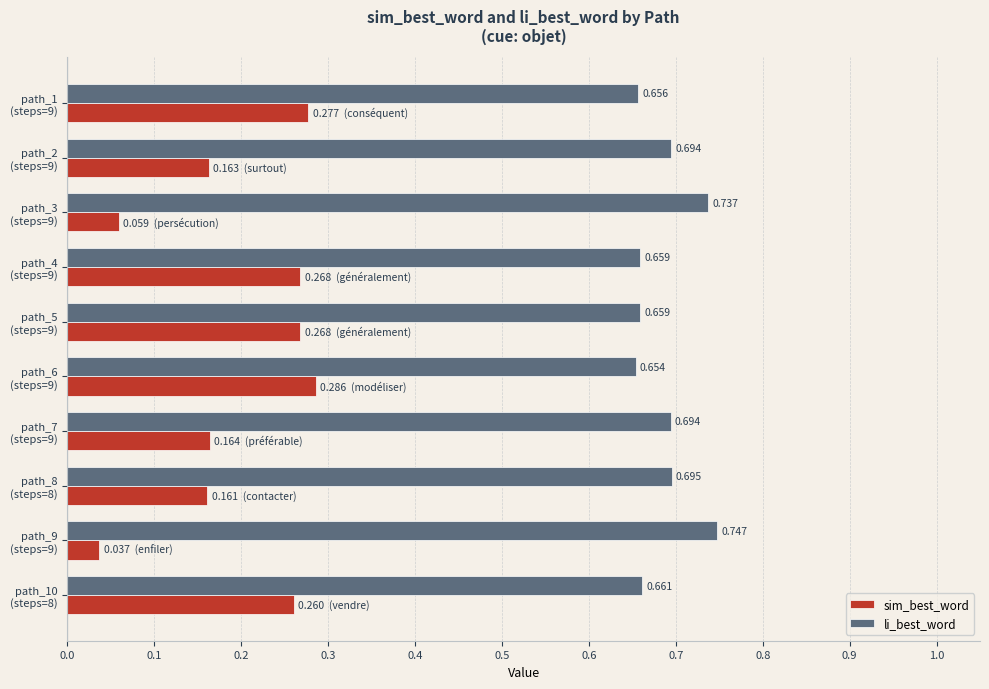

Which series has the widest spread of values?

sim_best_word